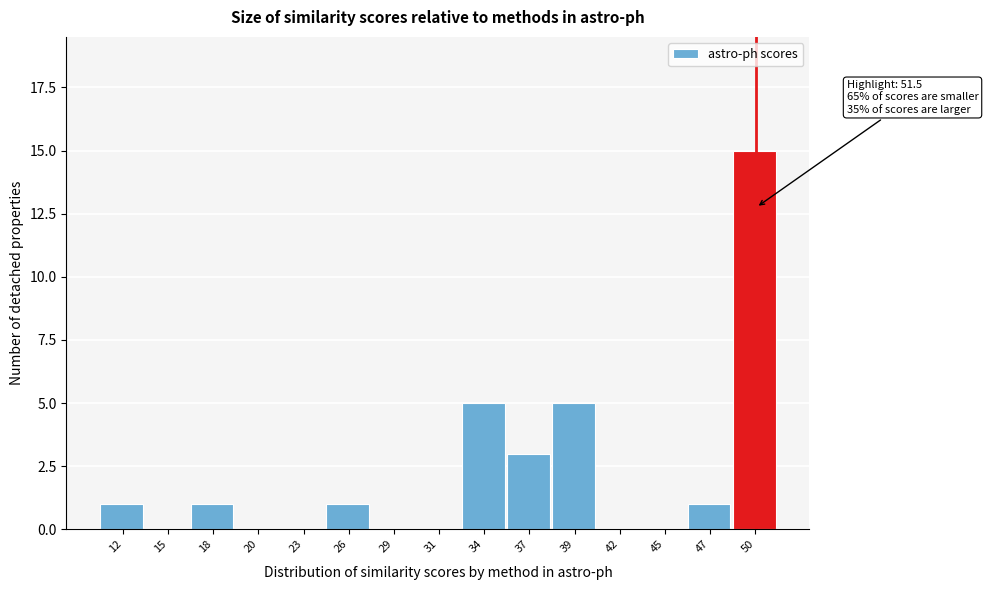

Reading right to left, extract all data points from this chart.

50=15	47=1	45=0	42=0	39=5	37=3	34=5	31=0	29=0	26=1	23=0	20=0	18=1	15=0	12=1